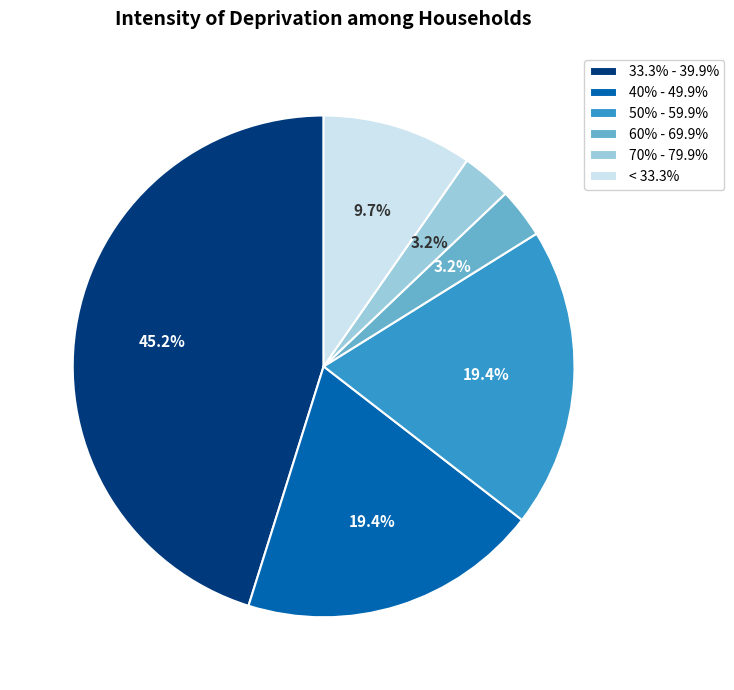

What is the largest slice in the pie chart?

33.3% - 39.9%